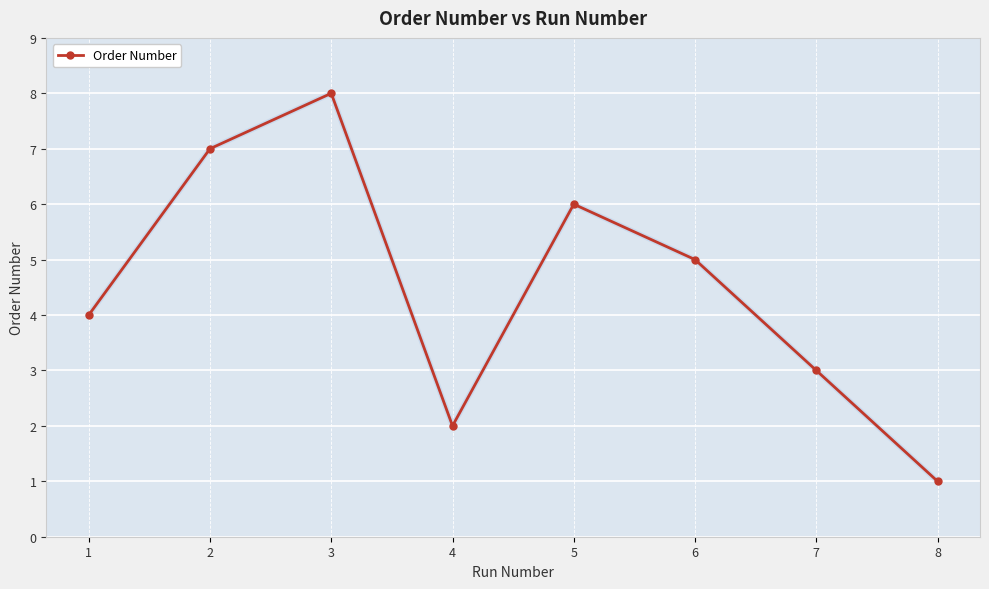

What is the change in value from 4 to 5?

+4